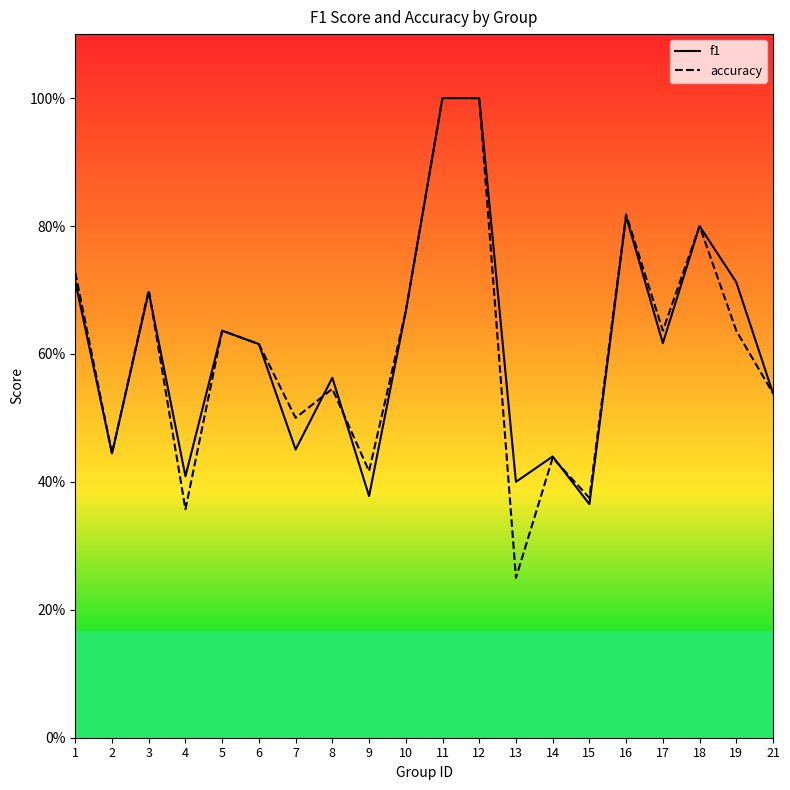

At which category does accuracy reach its first local peak?

3